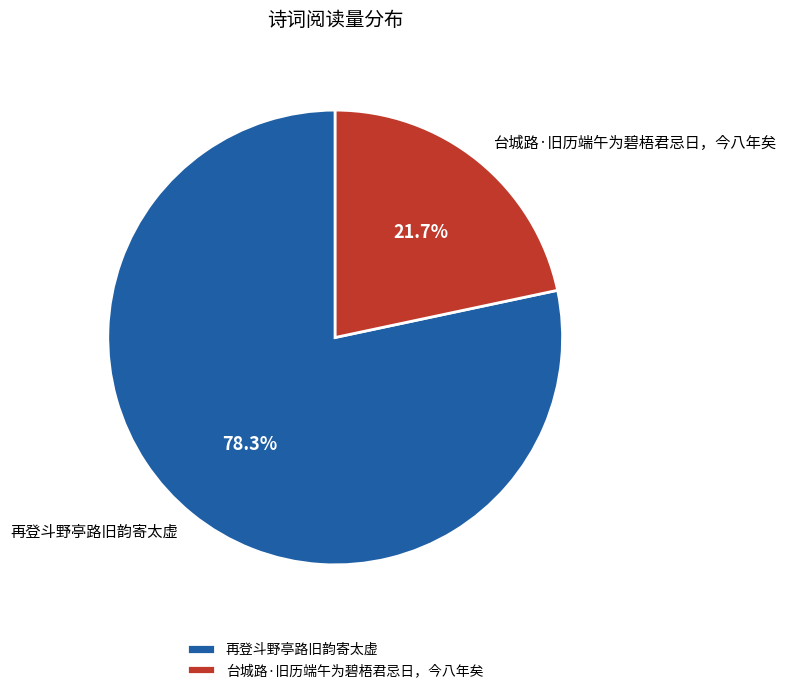

To the nearest percent, what percentage of the pie is 再登斗野亭路旧韵寄太虚?

78%